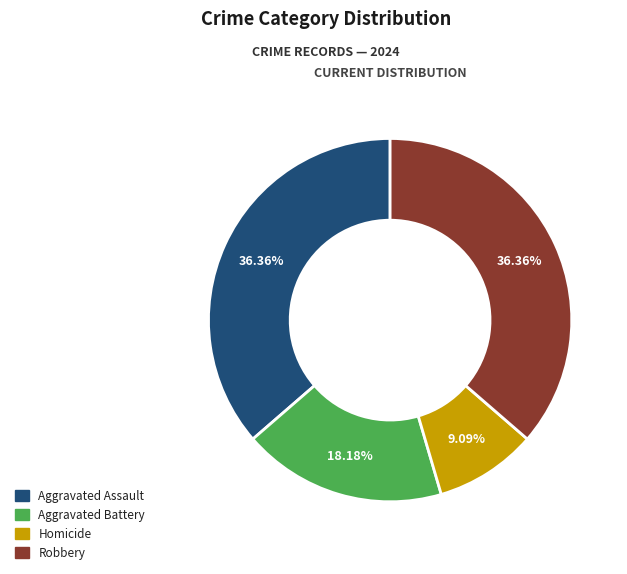

What is the smallest slice in the pie chart?

Homicide